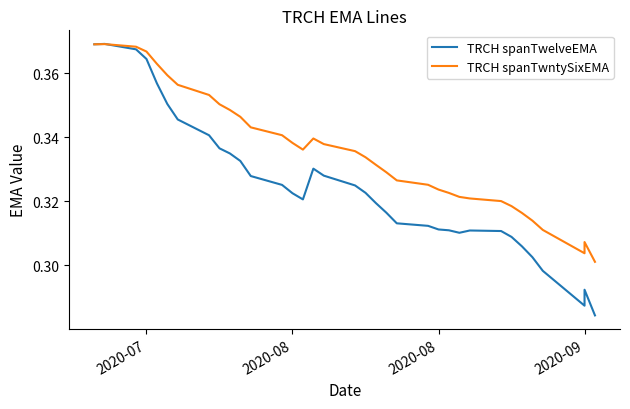

How many categories are shown in the chart?

35